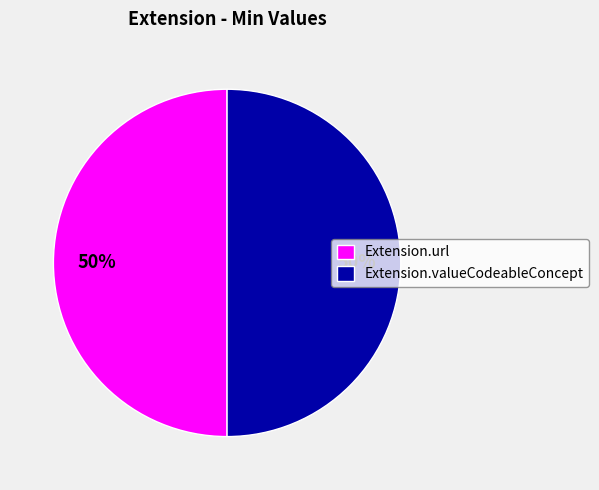

Approximately how many times larger is the value at Extension.url compared to Extension.valueCodeableConcept?

1.0